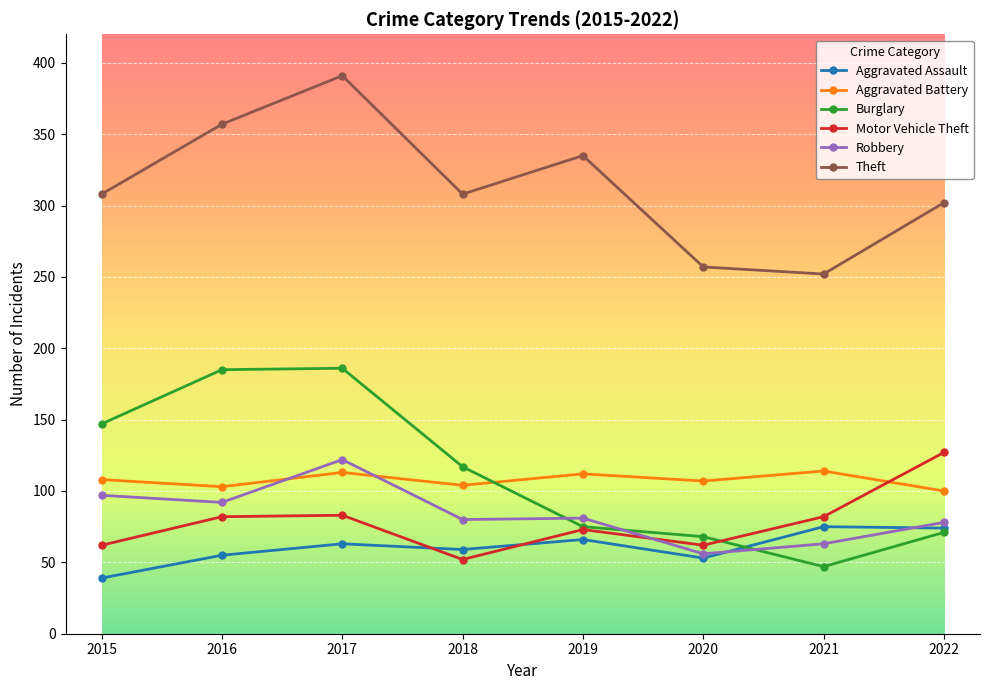

Between 2019 and 2020, which series saw the biggest shift?

Theft